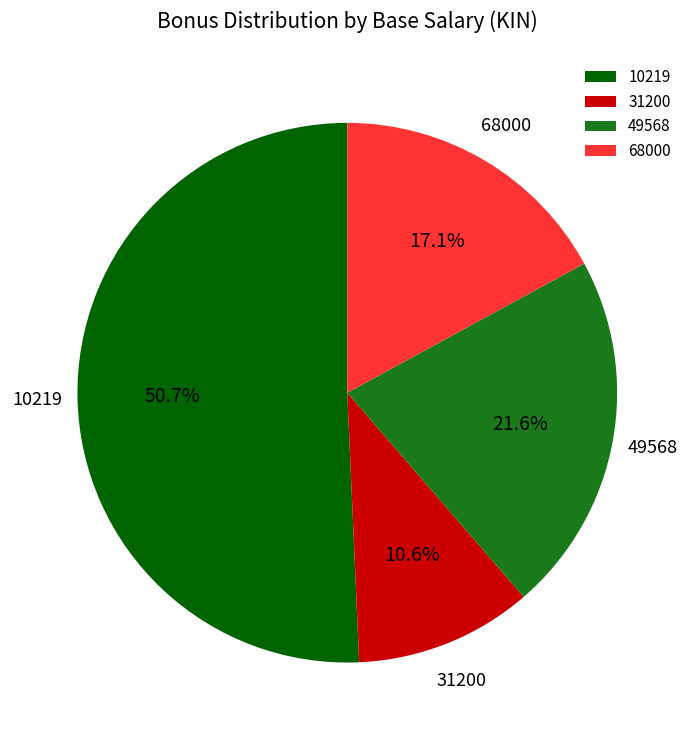

The 10219 slice represents 59% of the pie. True or false?

False